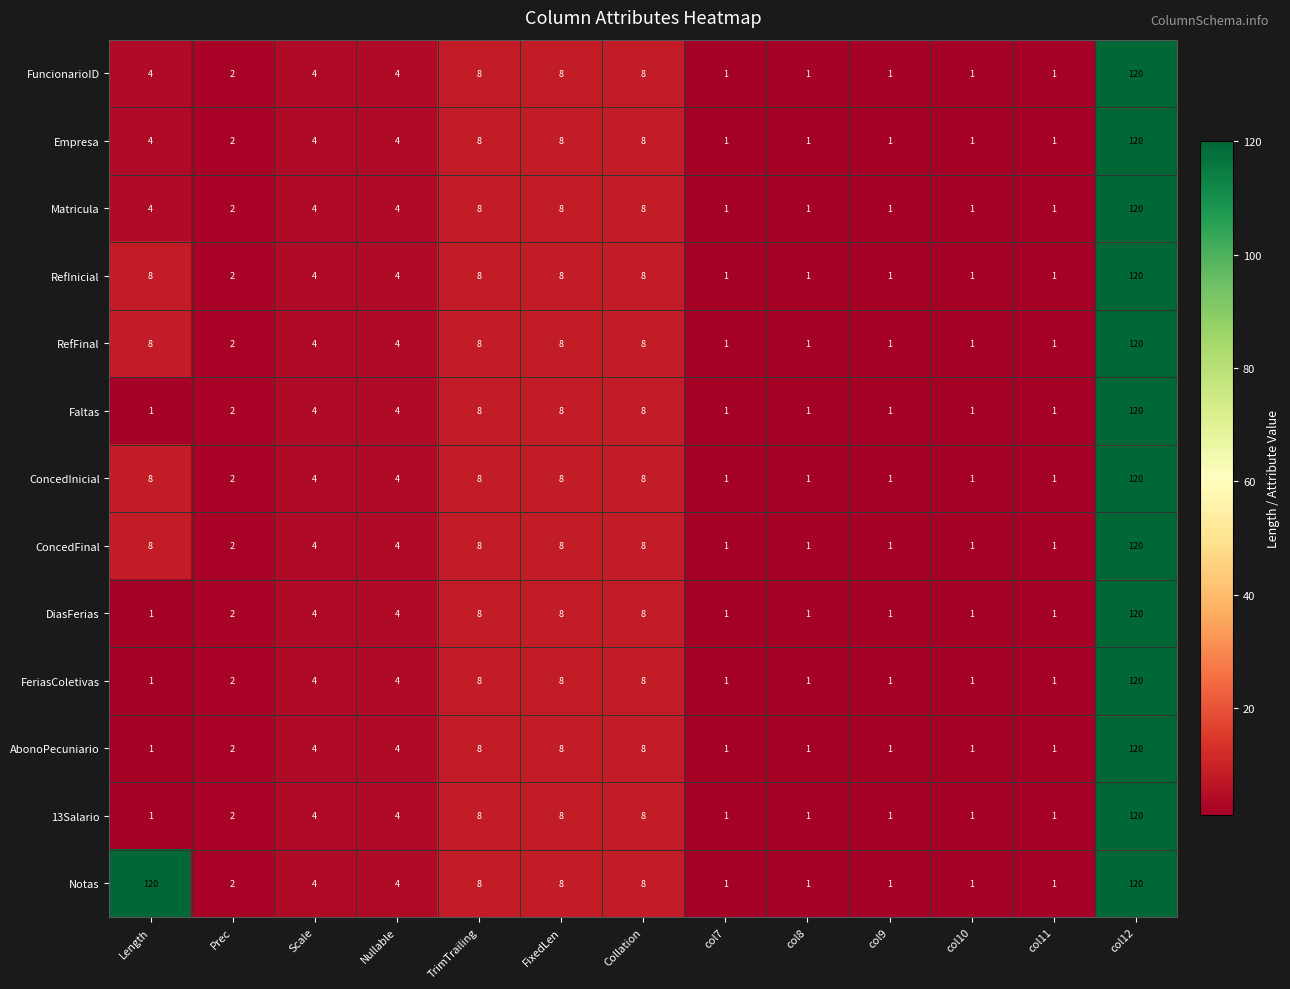

True or false: AbonoPecuniario has a value of 8 at TrimTrailing.

True